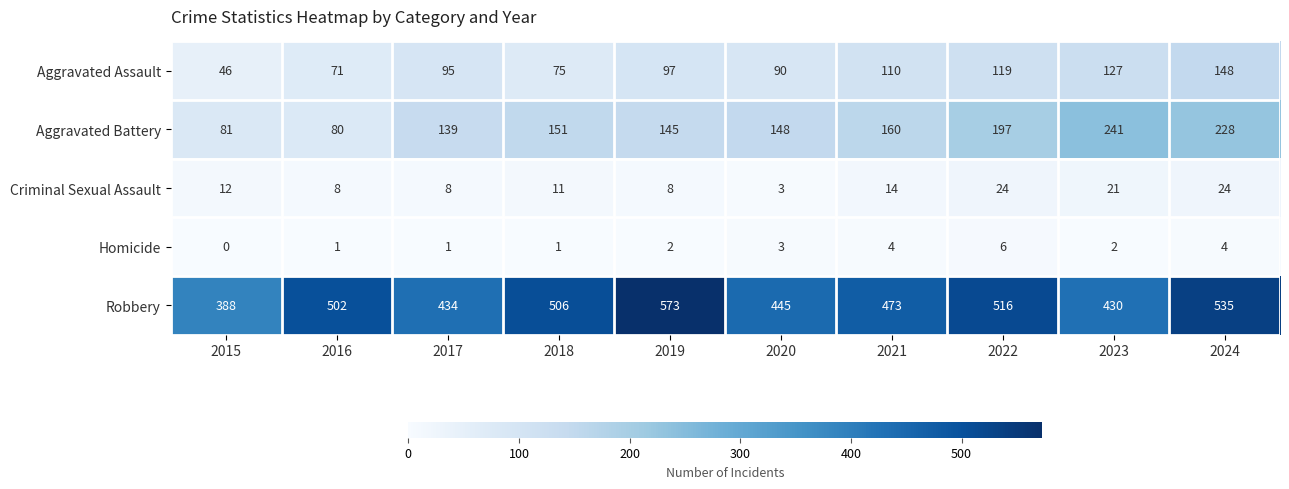

What value does the Criminal Sexual Assault series have at 2015?

12